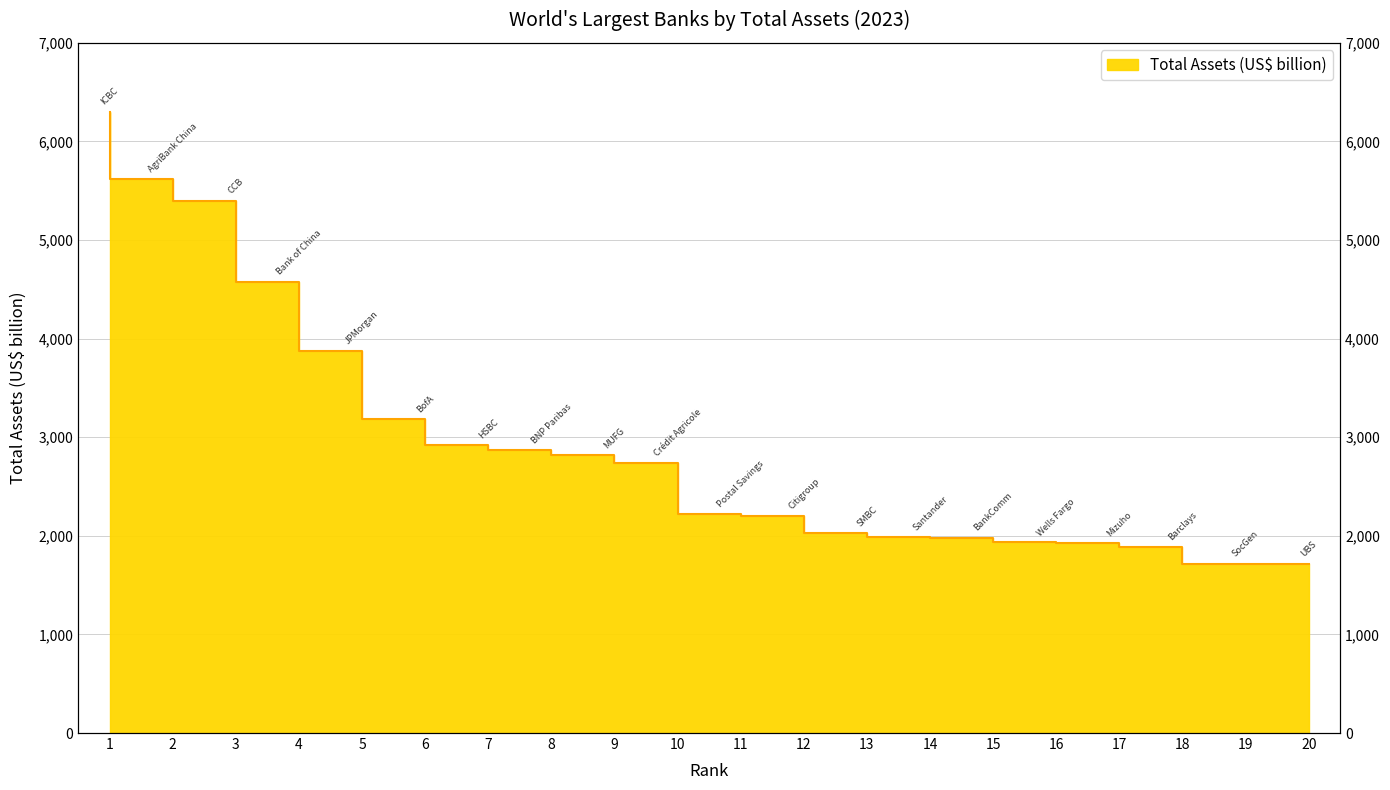

True or false: the data has more than 0 interior local peaks.

False